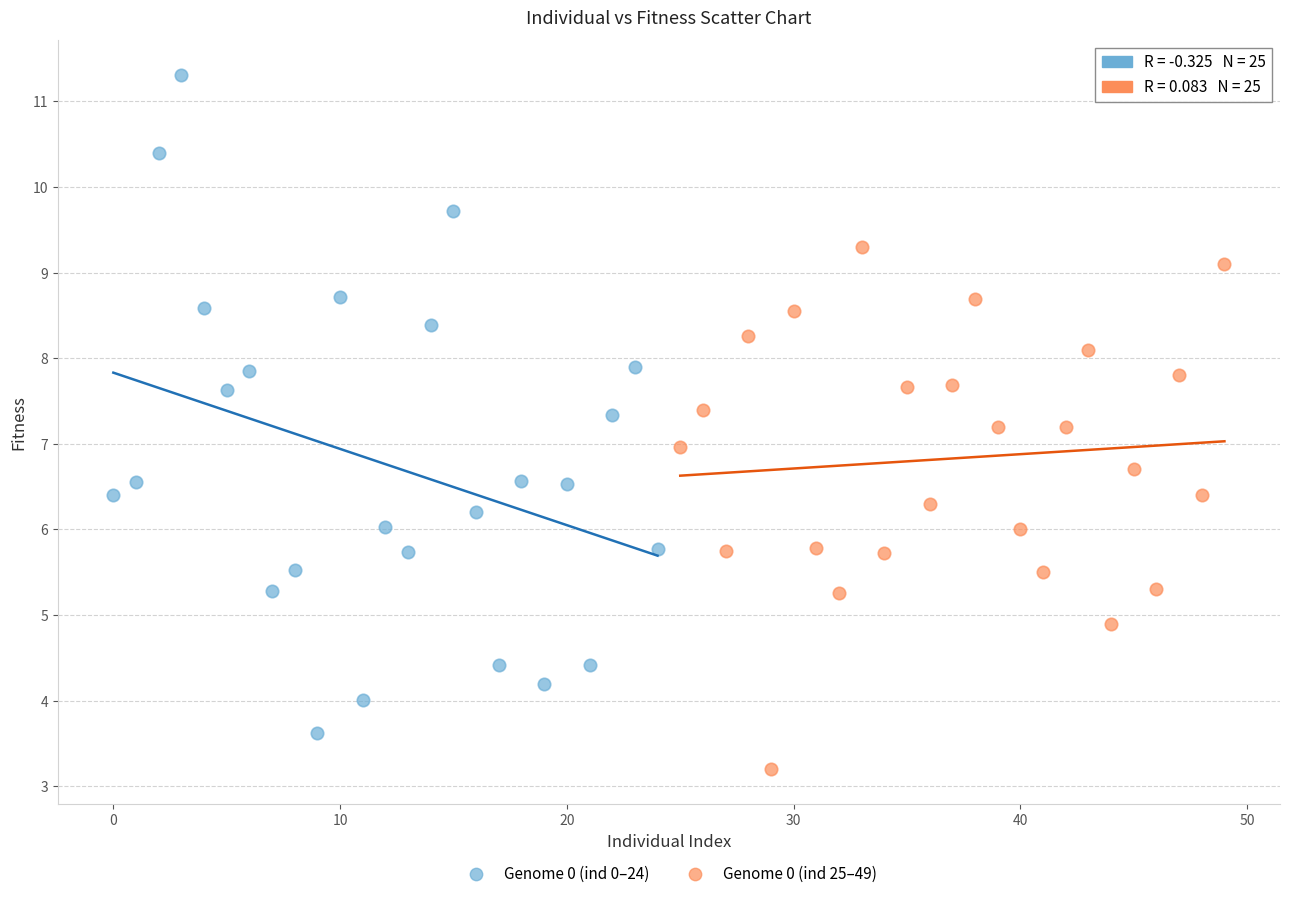

Which series reaches the maximum Y coordinate?

Genome 0 (ind 0–24)